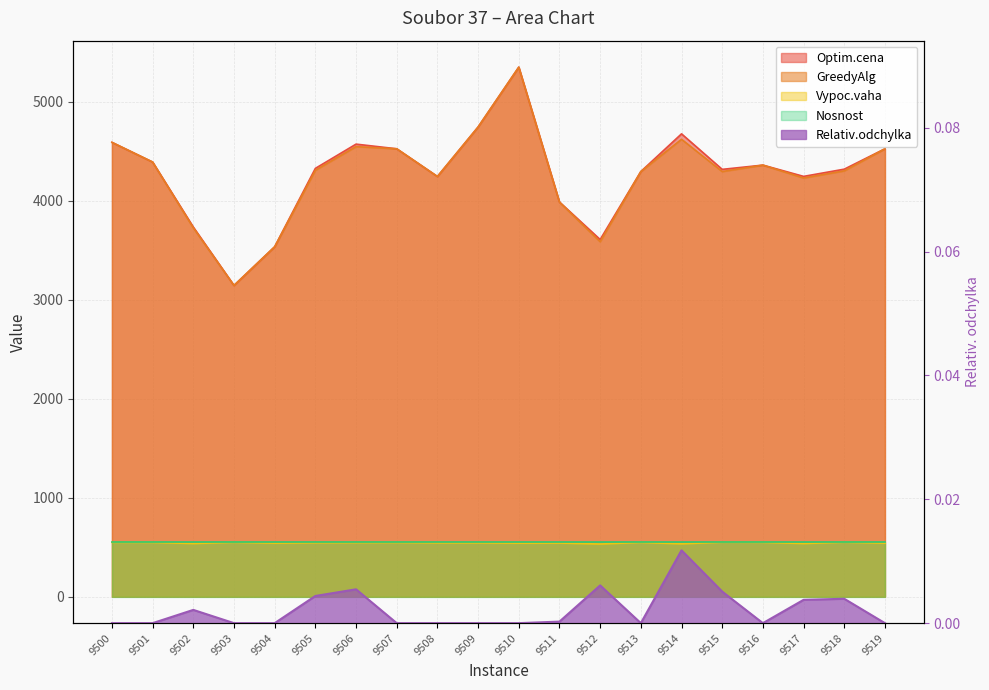

Where is Relativ.odchylka nearest to the value 0?

9500